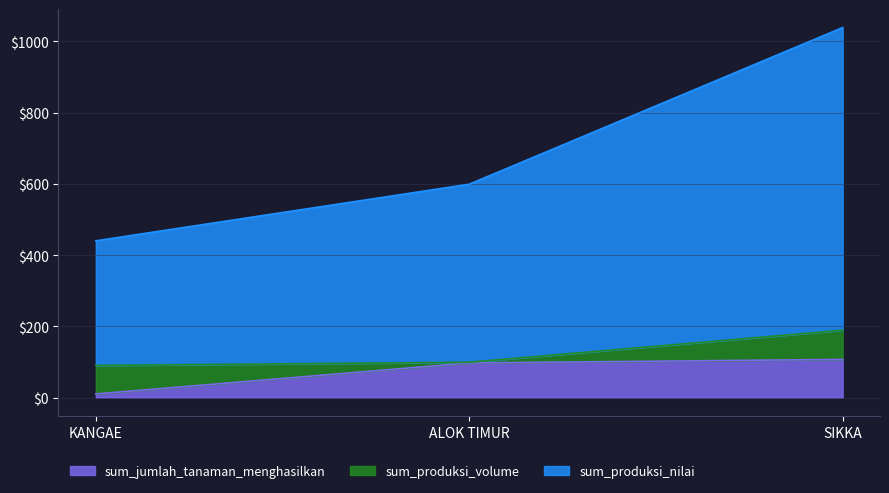

At which label is sum_produksi_nilai closest to 739?

ALOK TIMUR